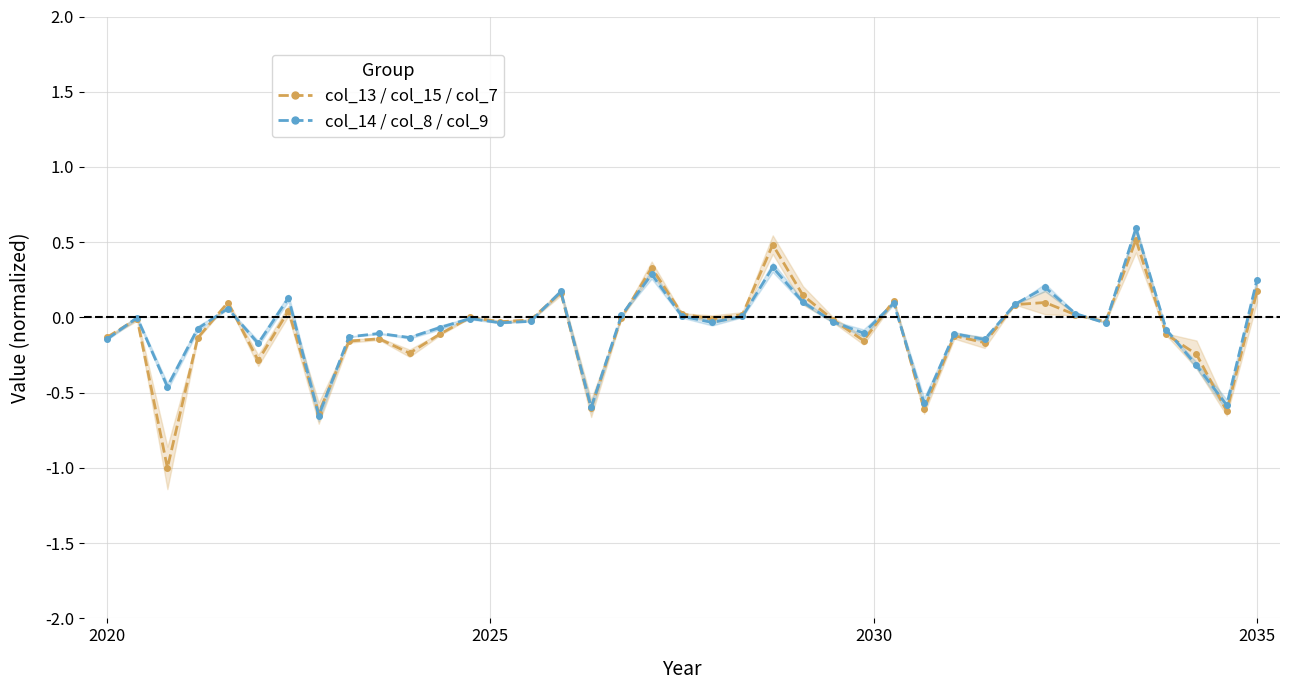

Rank the series by their maximum value, from lowest to highest.

col_13 / col_15 / col_7, col_14 / col_8 / col_9